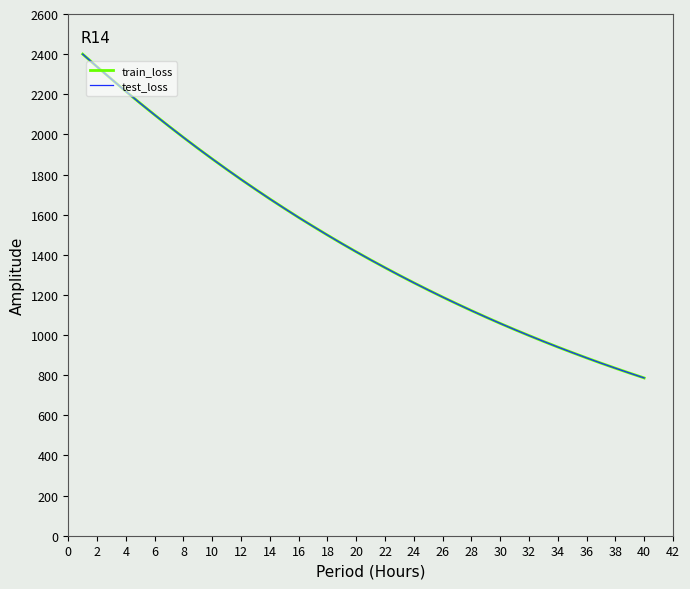

What is the maximum value for test_loss?

2399.9